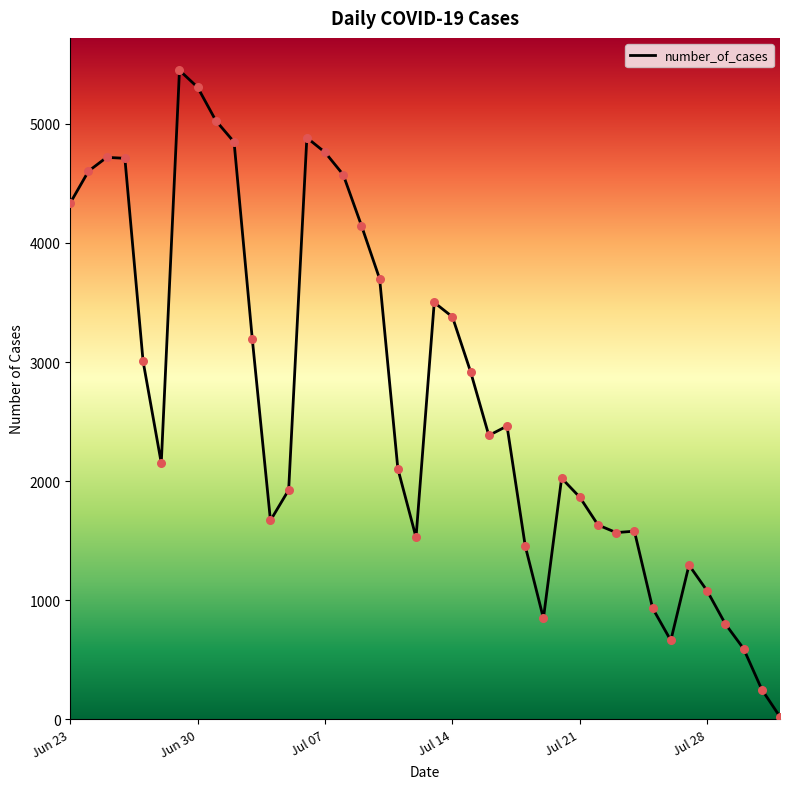

What is the difference between the maximum and minimum values?

5430